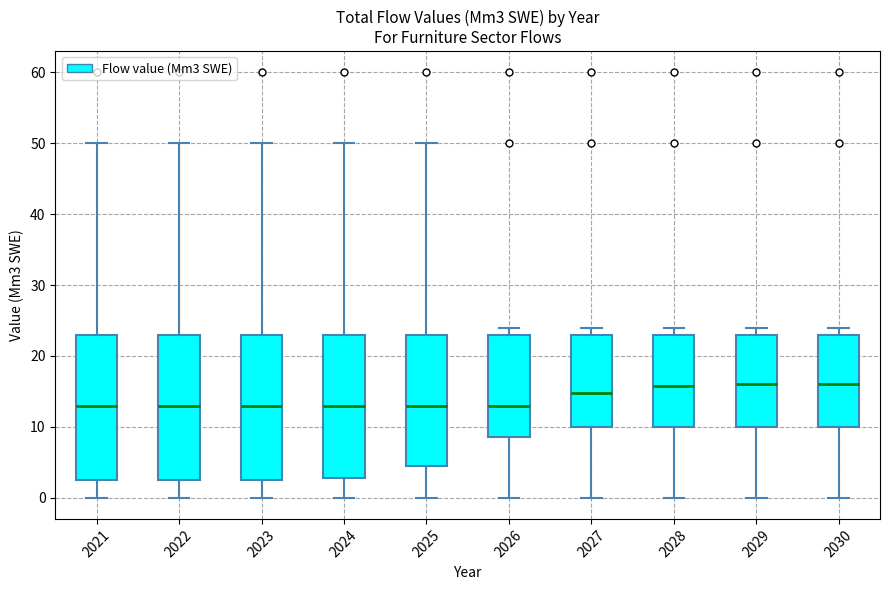

Reading left to right, read every box against the y-axis: the position of its median line, the range the box covers, and the ends of its whiskers. The values are not printed on the chart, so give them approximately, as read against the axis.

2021: median 13, box 3 to 23, whiskers 0 to 50
2022: median 13, box 3 to 23, whiskers 0 to 50
2023: median 13, box 3 to 23, whiskers 0 to 50
2024: median 13, box 3 to 23, whiskers 0 to 50
2025: median 13, box 4 to 23, whiskers 0 to 50
2026: median 13, box 9 to 23, whiskers 0 to 24
2027: median 15, box 10 to 23, whiskers 0 to 24
2028: median 16, box 10 to 23, whiskers 0 to 24
2029: median 16, box 10 to 23, whiskers 0 to 24
2030: median 16, box 10 to 23, whiskers 0 to 24